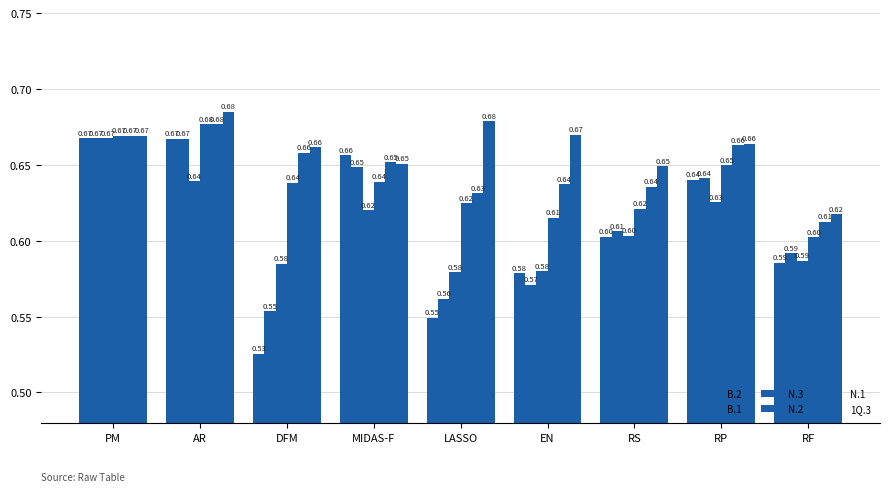

Is the value of B.1 at RF greater than the value of 1Q.3 at LASSO?

No